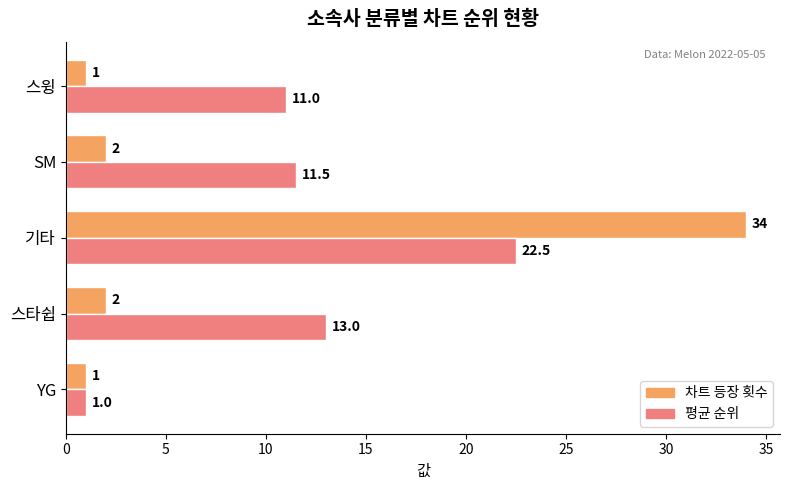

List the series in order of their overall mean, highest first.

평균 순위, 차트 등장 횟수